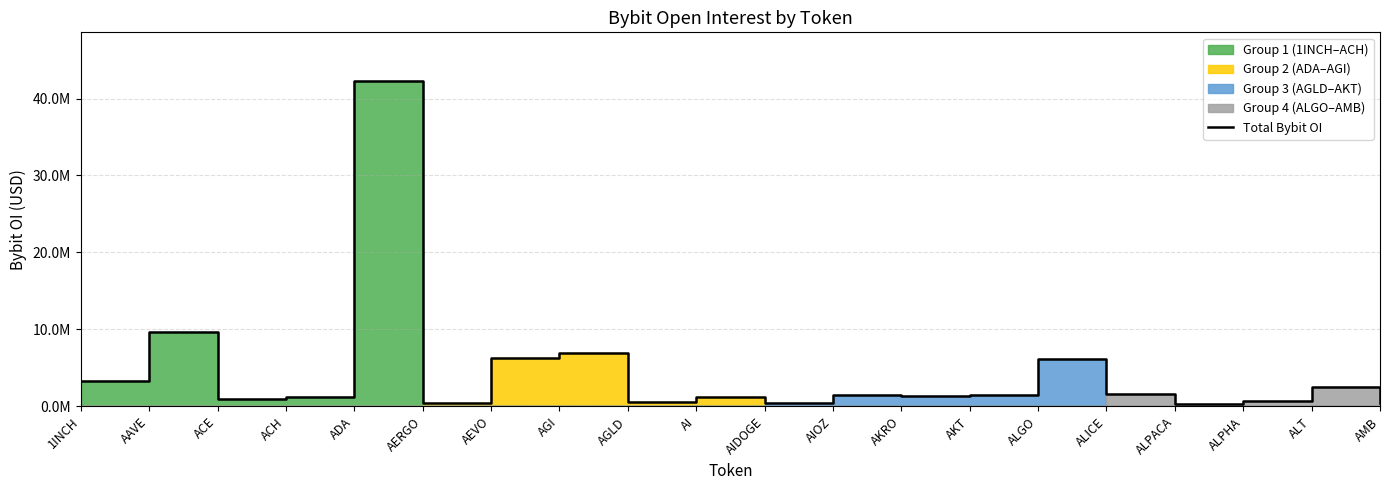

At which category does the data reach its first local peak?

AAVE